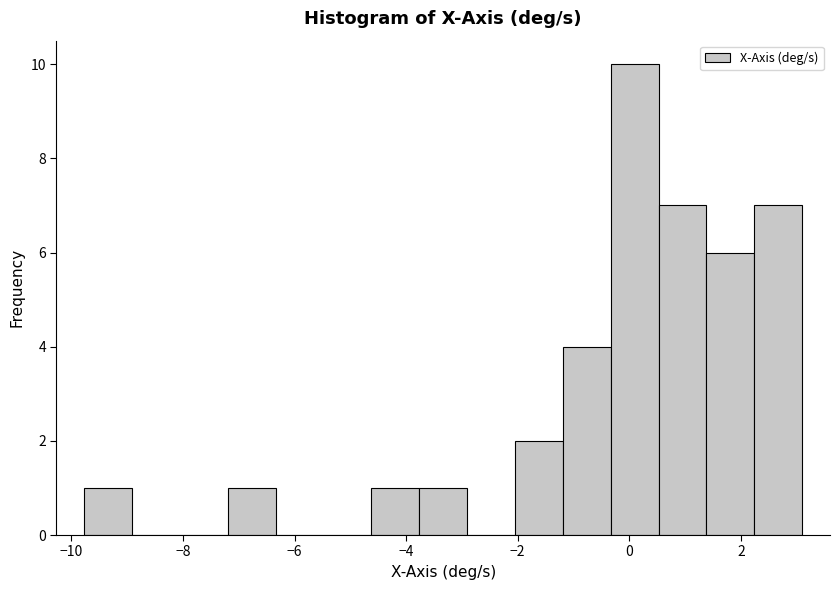

How tall is the bar that spans -2.0 to -1.2 on the x-axis? Neither the bar edges nor the heights are printed on the chart, so give them approximately, as read against the axes.

2